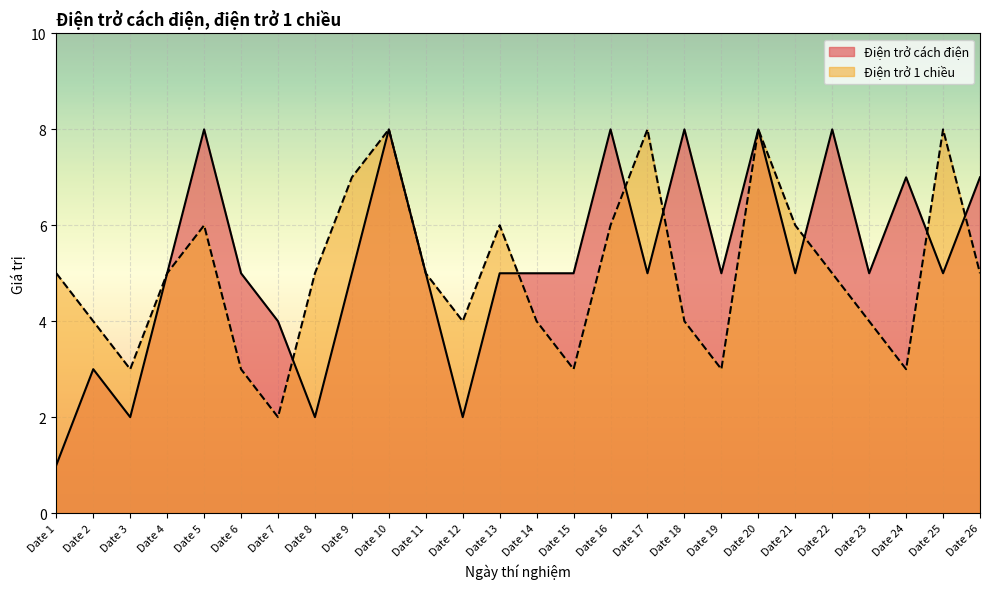

At which category is the sum across all series the highest?

Date 10